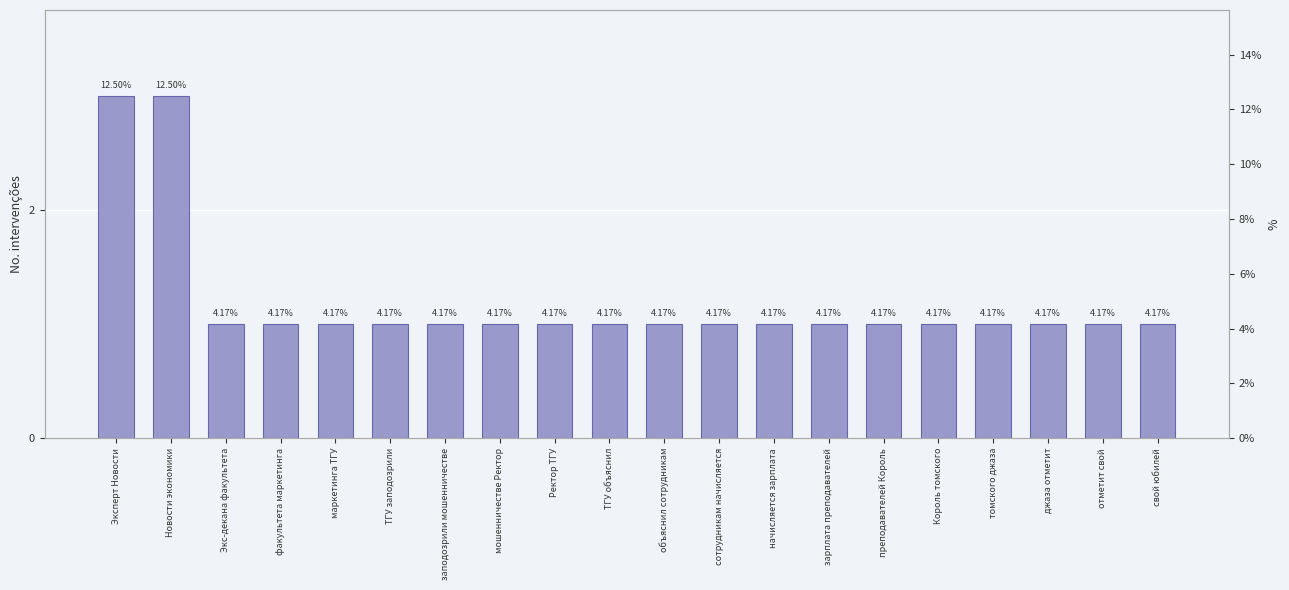

How many values are between 1 and 2?

18